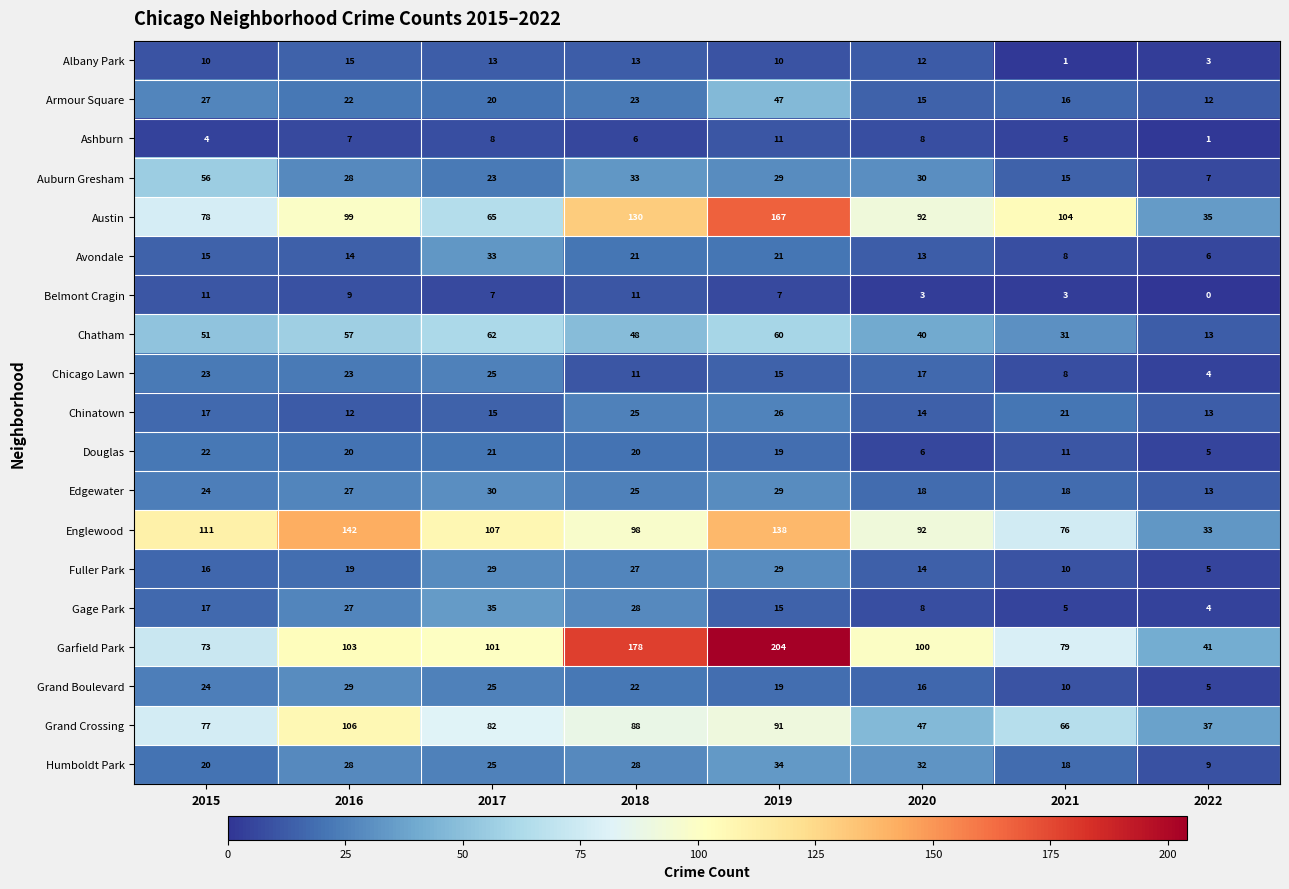

True or false: Austin has a value of 92 at 2020.

True